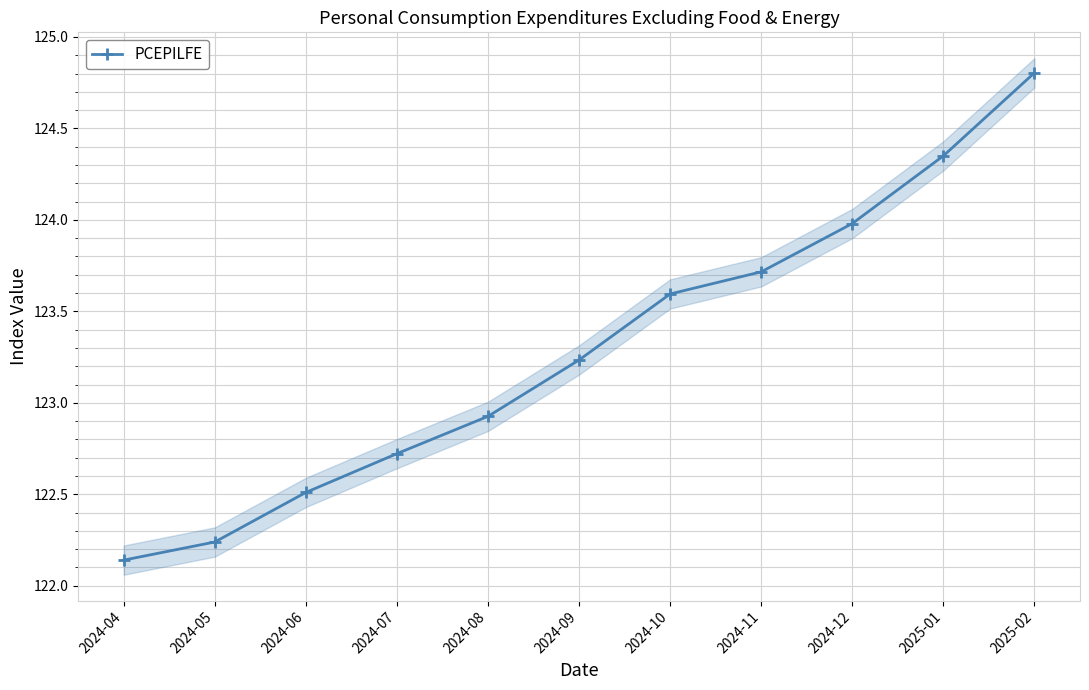

What is the greatest value displayed?

124.8